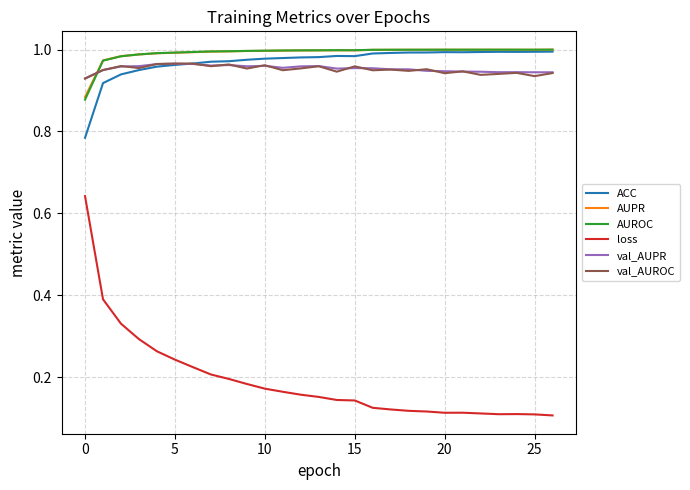

True or false: loss and AUROC intersect in this chart.

False